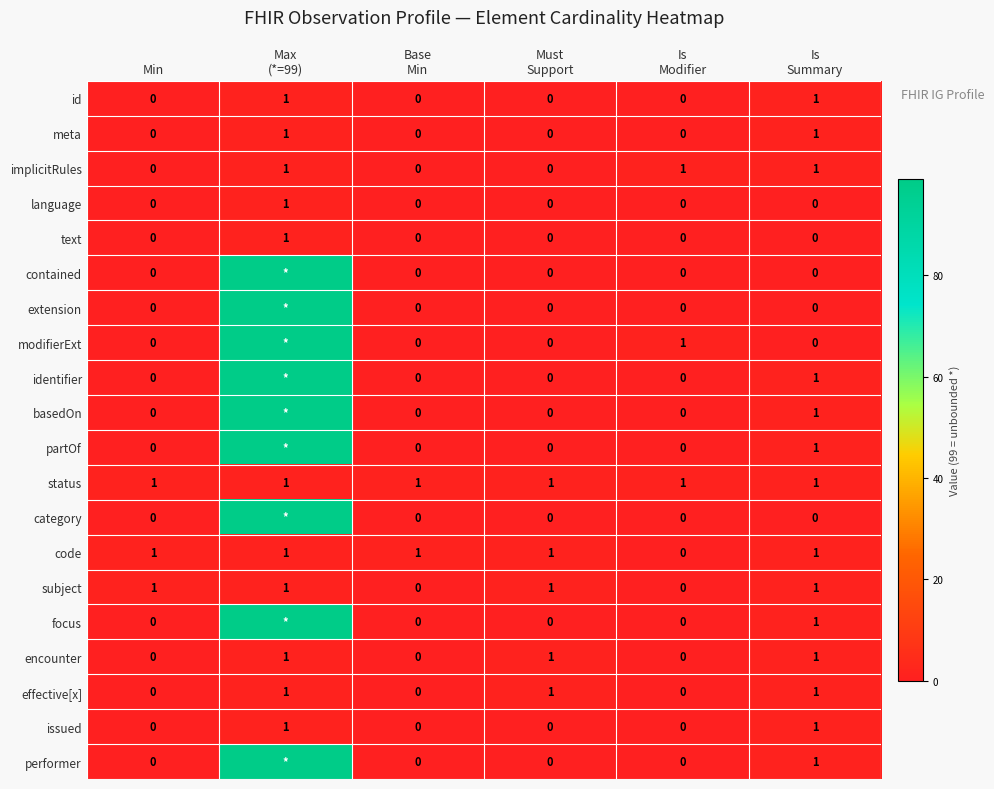

What is the spread (max minus min) of values at Must
Support?

1